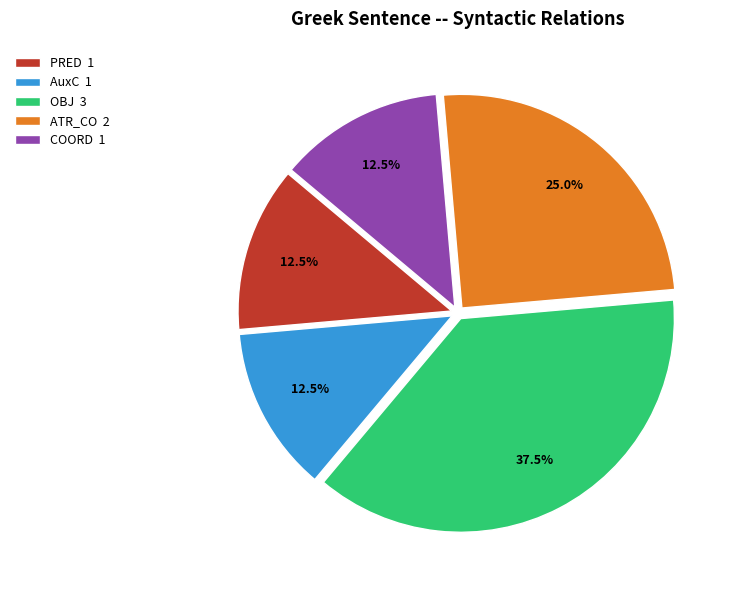

Which slice is the largest?

OBJ 3